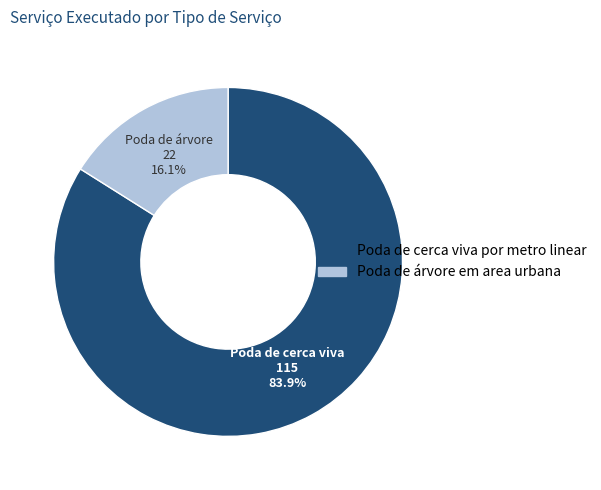

Which category accounts for the majority?

Poda de cerca viva por metro linear